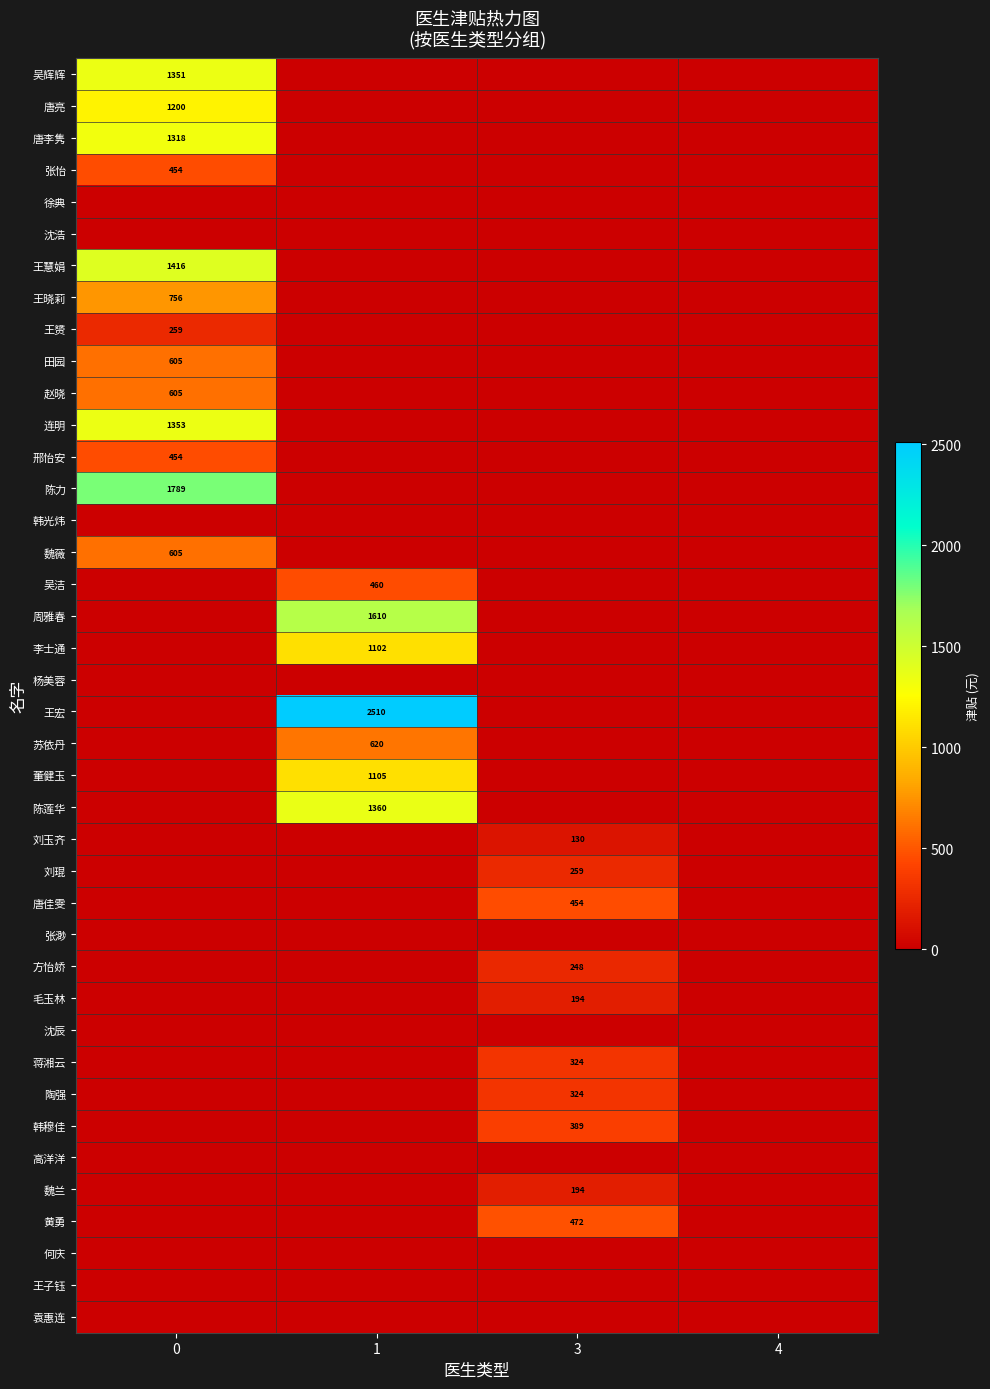

Which category has the highest value across all series?

1